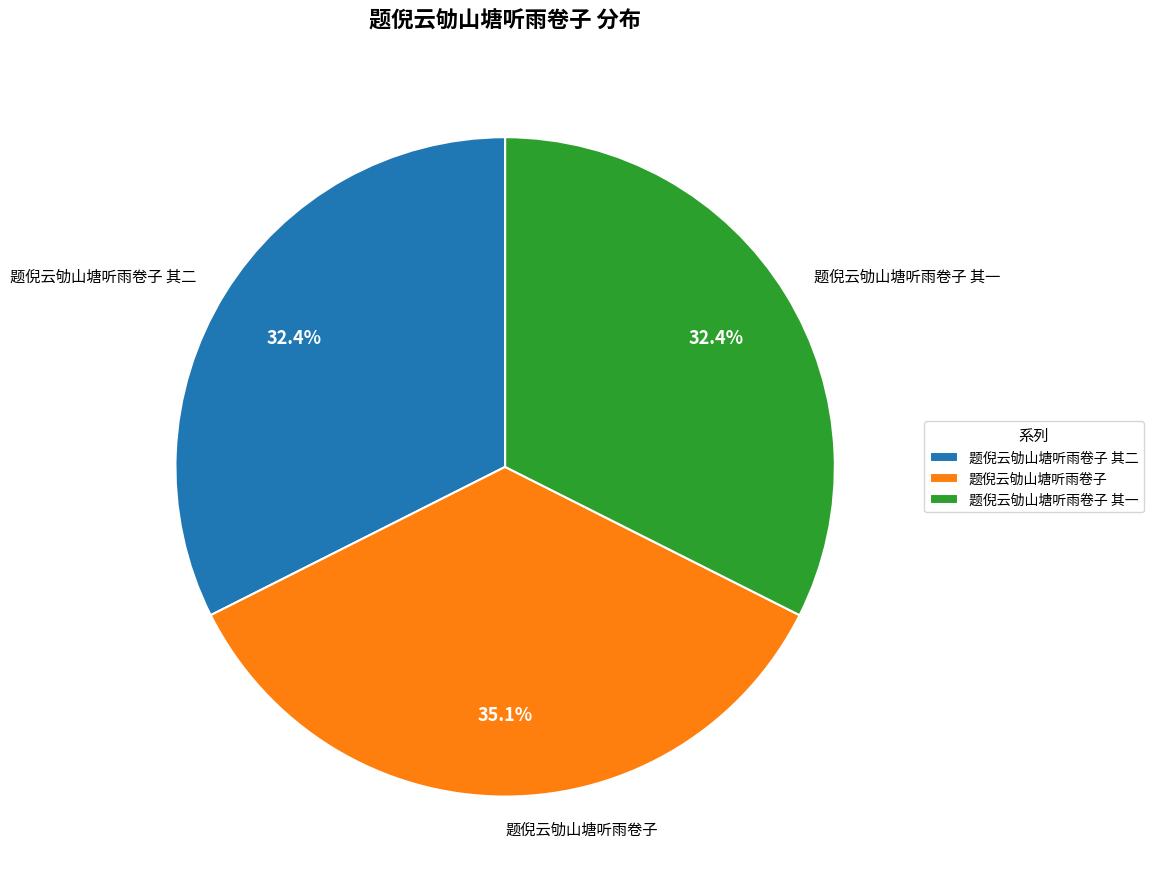

Is it true that 题倪云劬山塘听雨卷子 其二 is 32% of the pie?

True